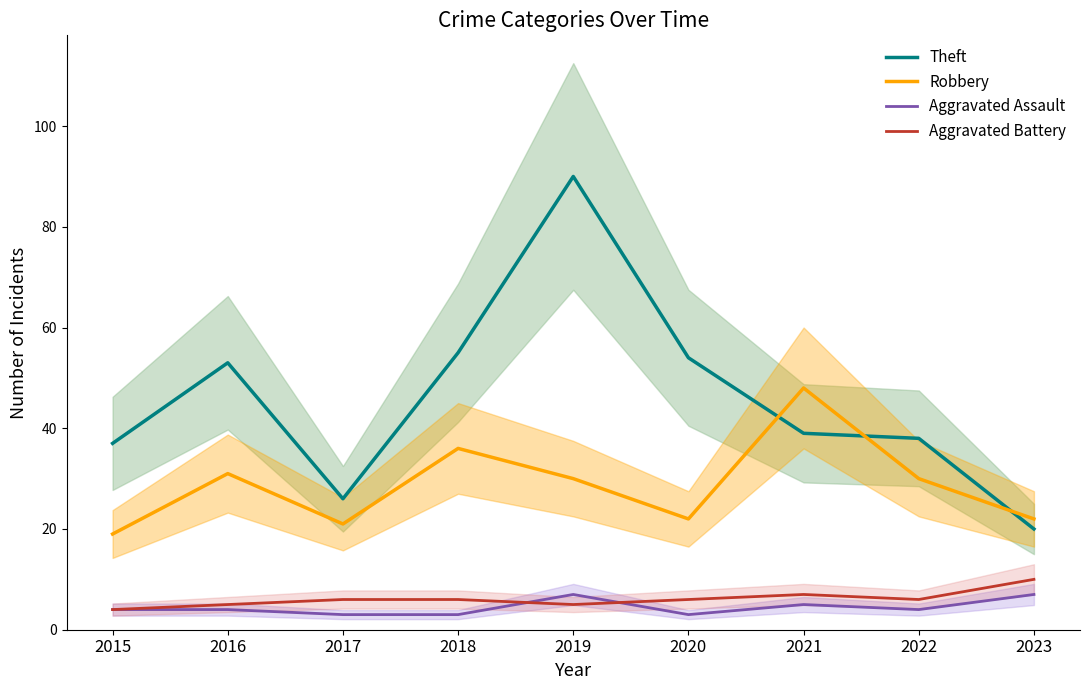

Does the chart display data point markers on the line(s)?

No